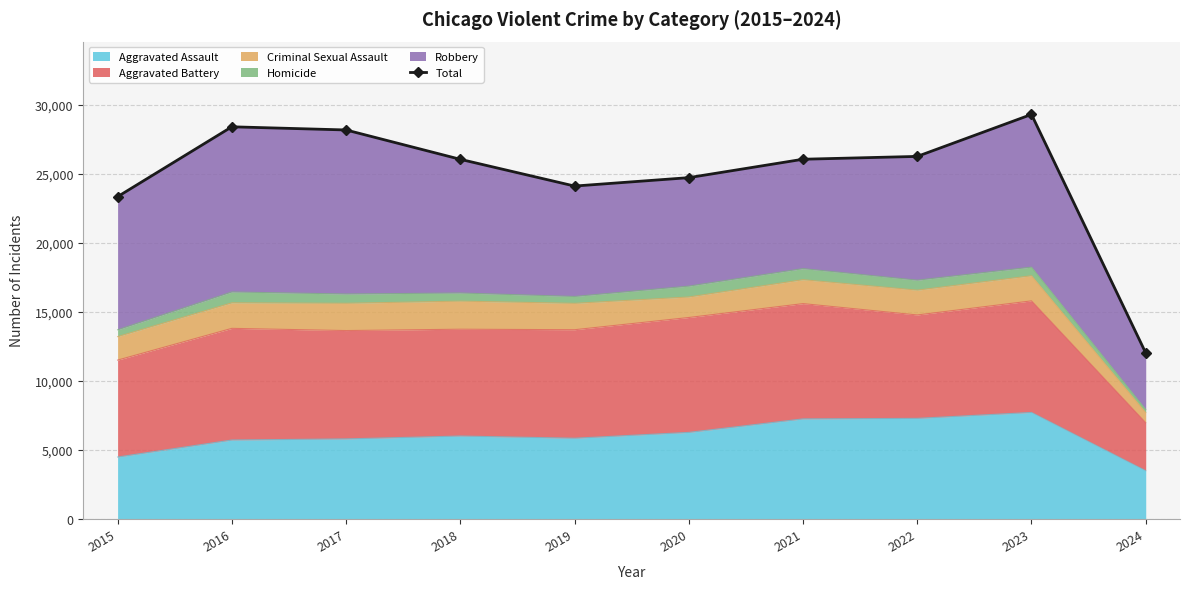

Is it true that Aggravated Assault equals 1823 at 2018?

False